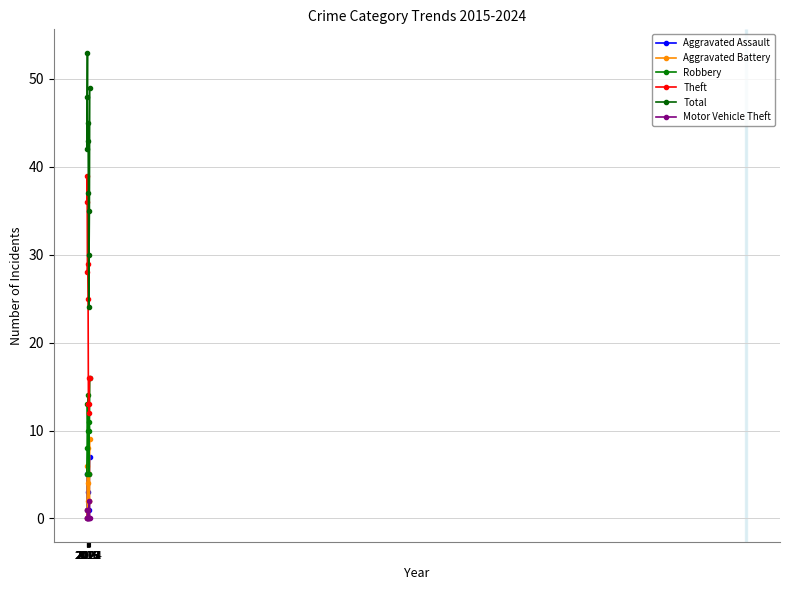

What is the difference between the Aggravated Assault values at 2015 and 2017?

5